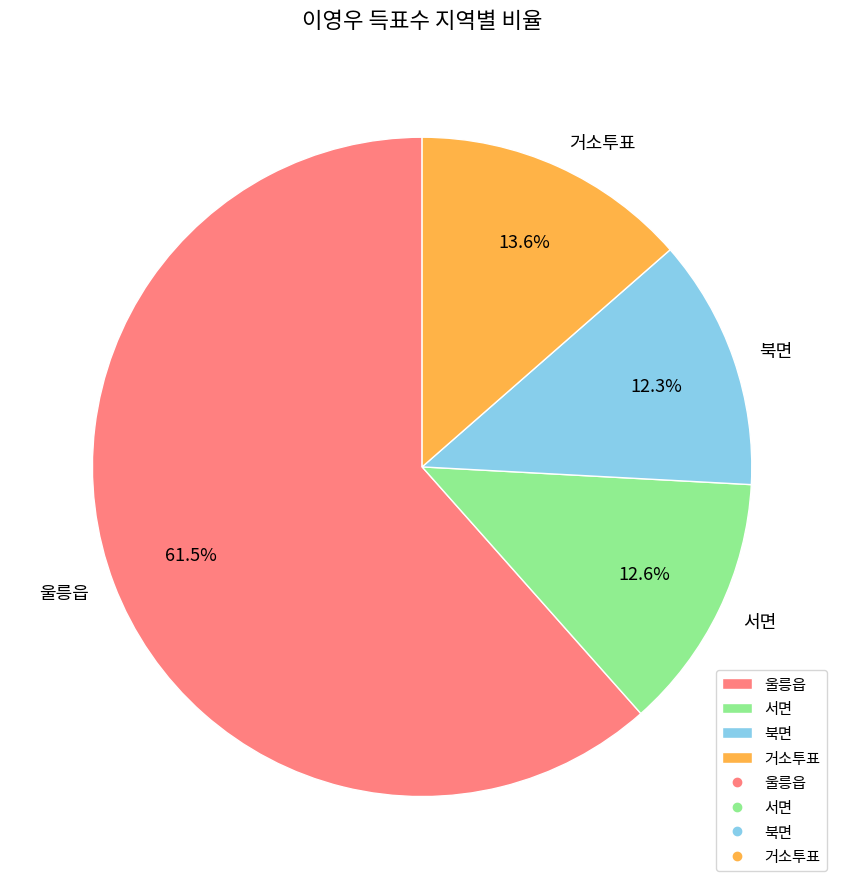

Does 북면 account for over 50% of the chart?

No